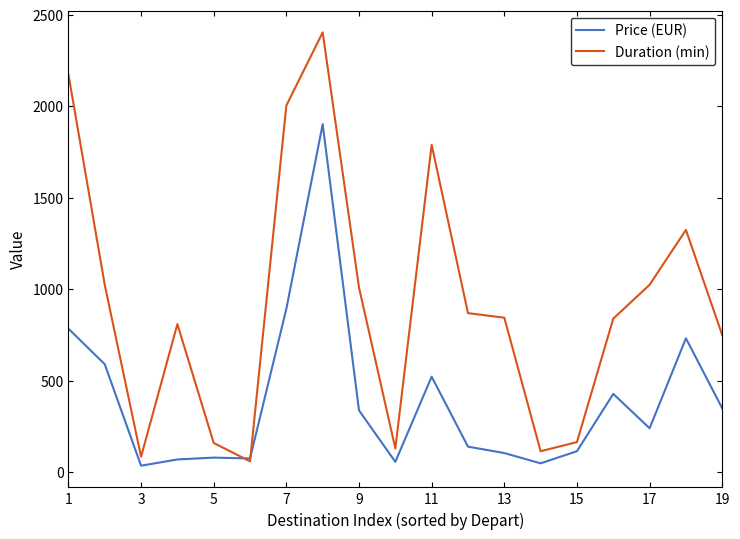

Rank the series by their average value, from highest to lowest.

Duration (min), Price (EUR)